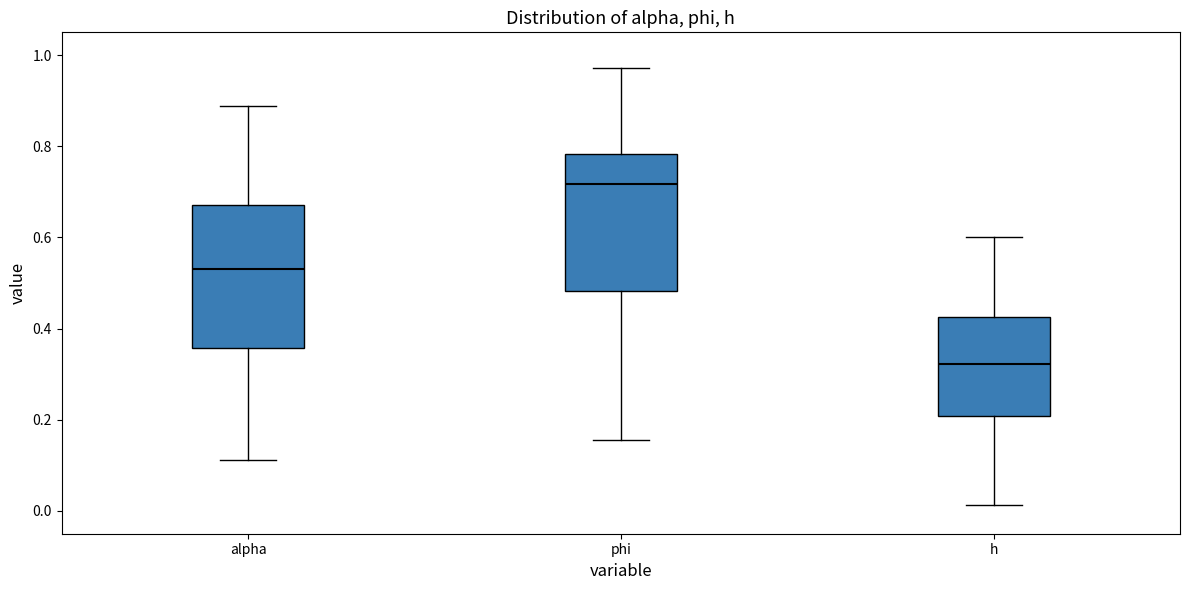

Which box's median line is the highest?

phi